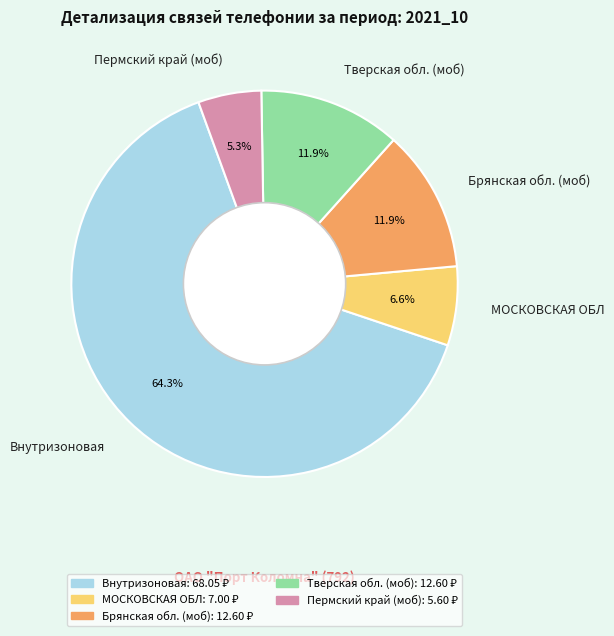

What percentage do Тверская обл. (моб) and МОСКОВСКАЯ ОБЛ together represent?

18.5%